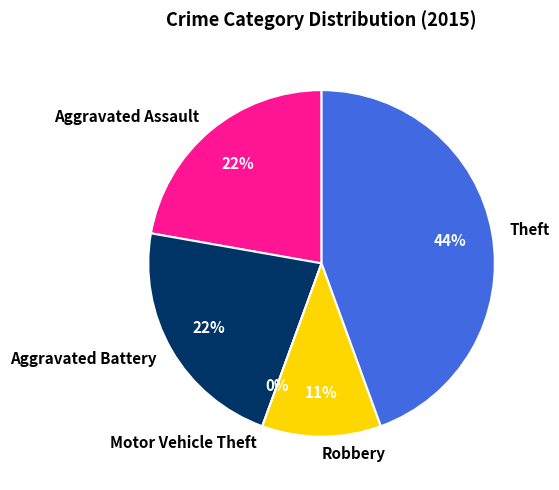

True or false: Aggravated Assault accounts for 22% of the total.

True